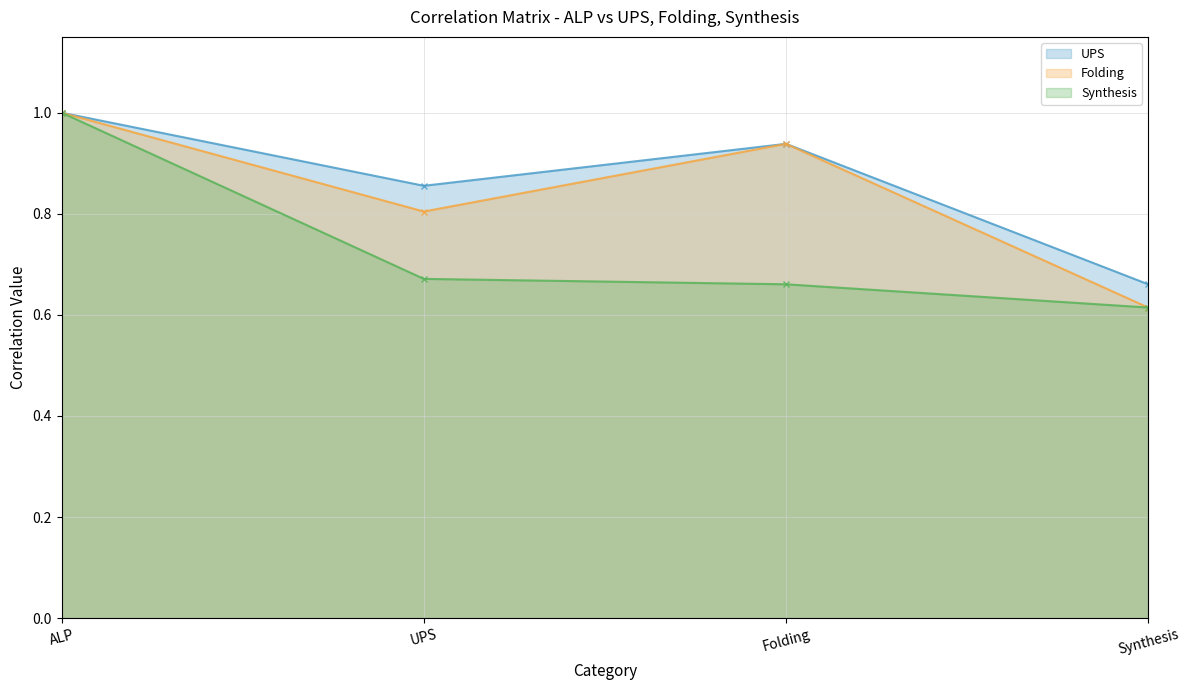

Is it true that Folding equals 0.6 at Synthesis?

True